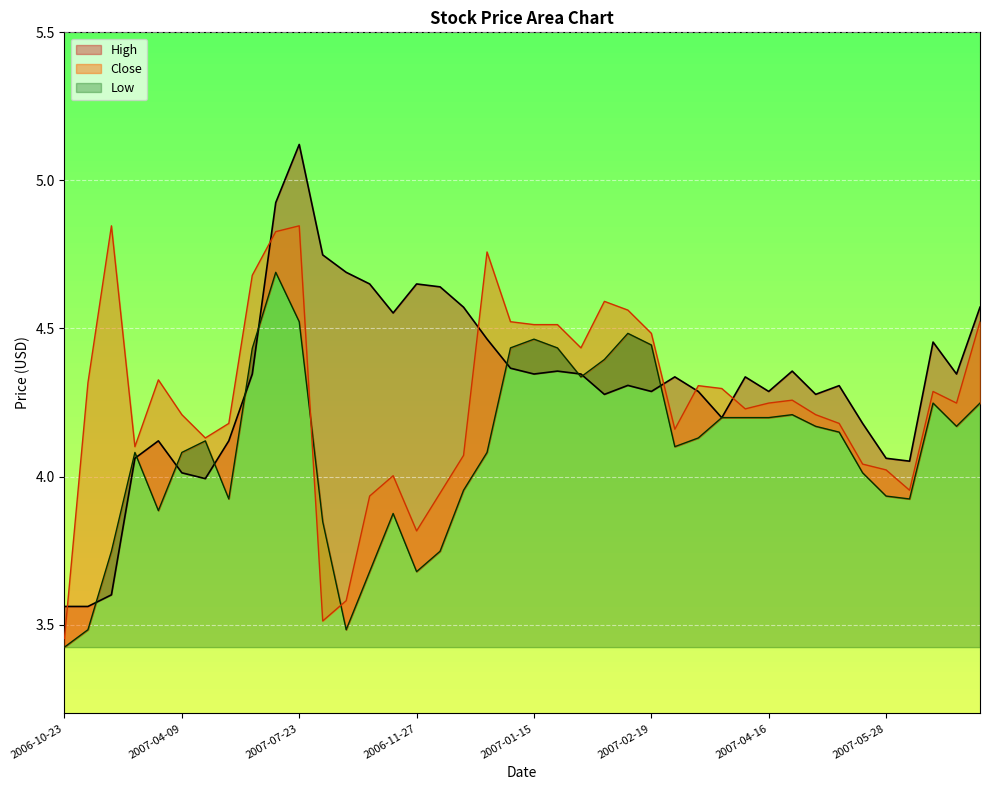

How many lines are shown in the chart?

3